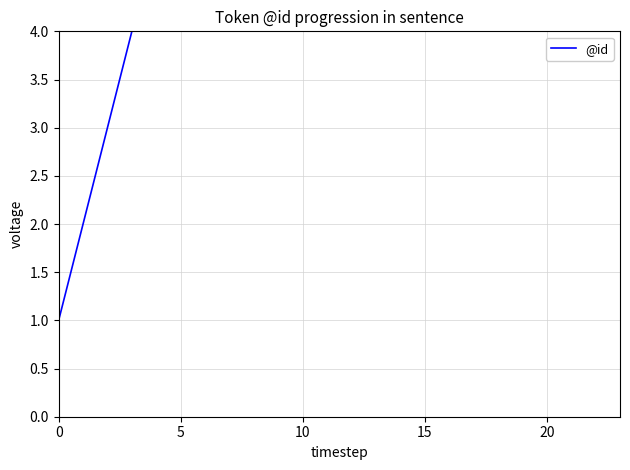

Which category has the highest value across all series?

23